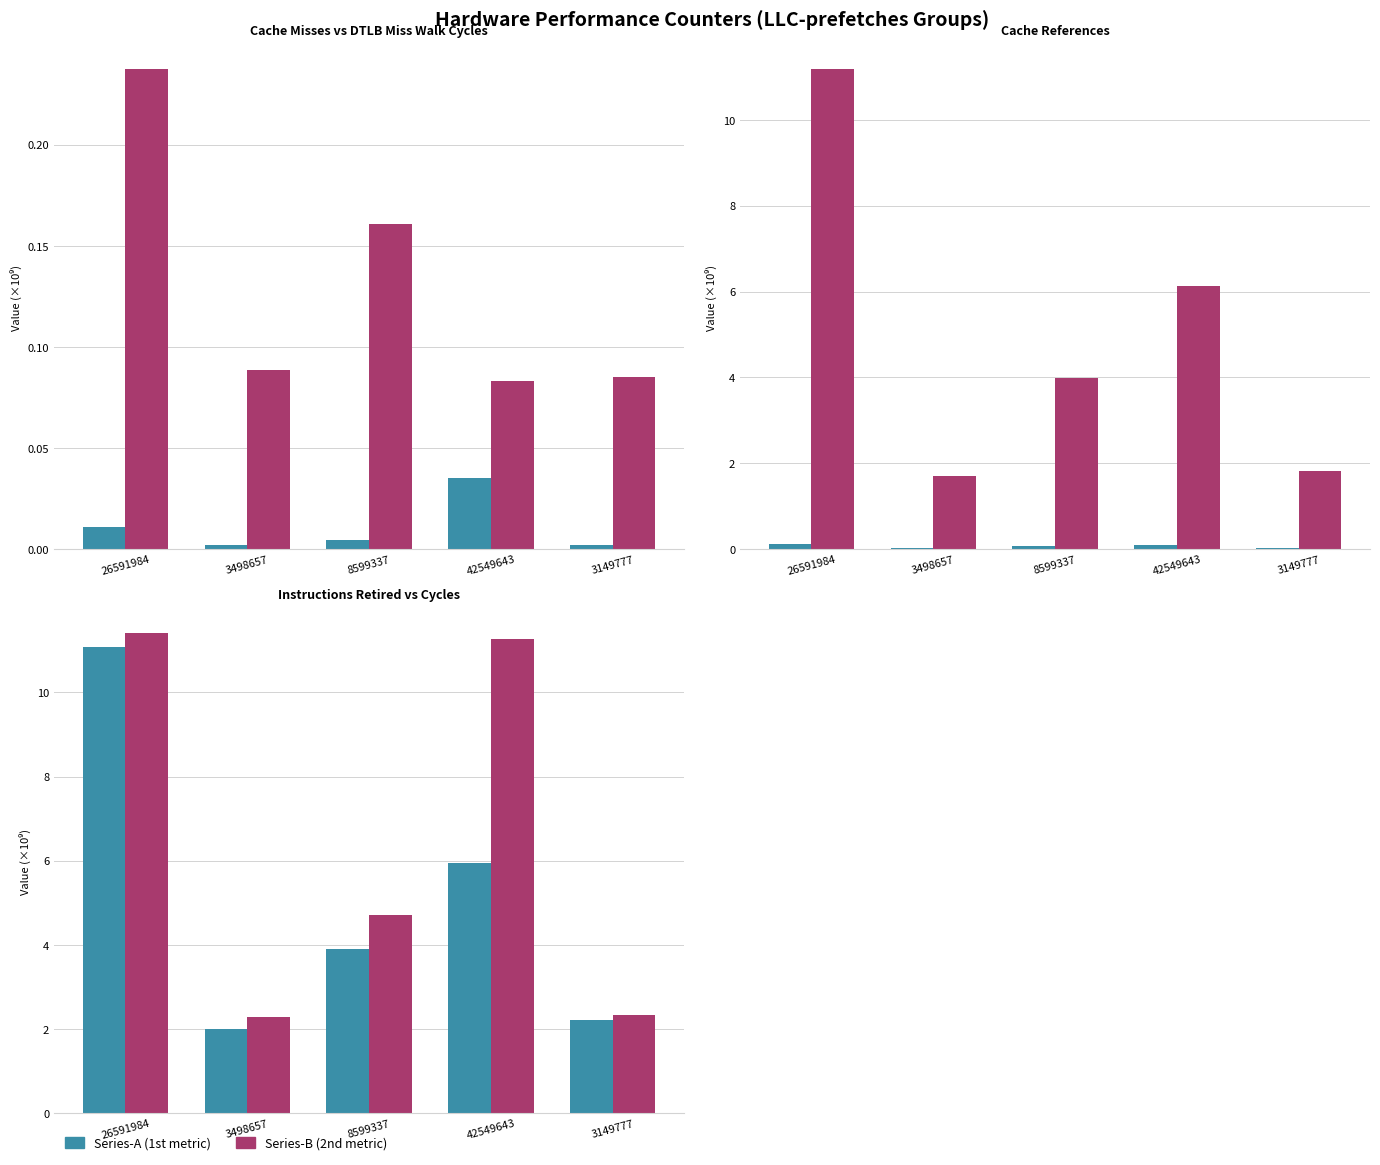

What position from the left is 3149777?

5